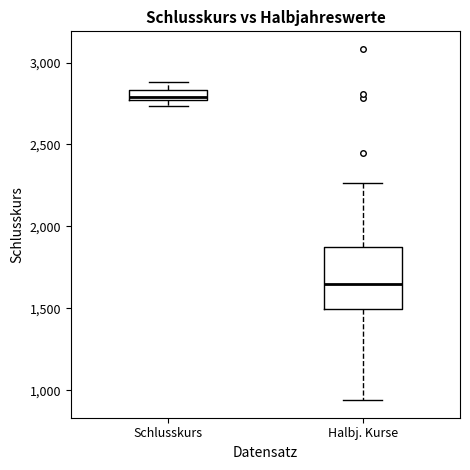

Which box has the lowest median line?

Halbj. Kurse